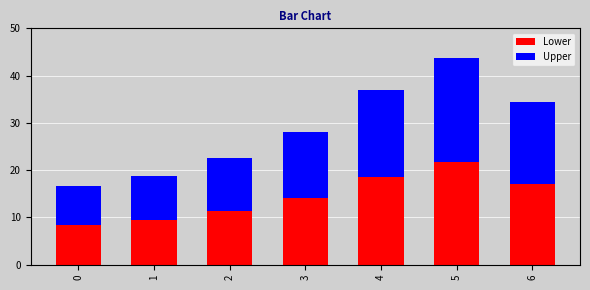

At which label is Lower closest to 15?

3